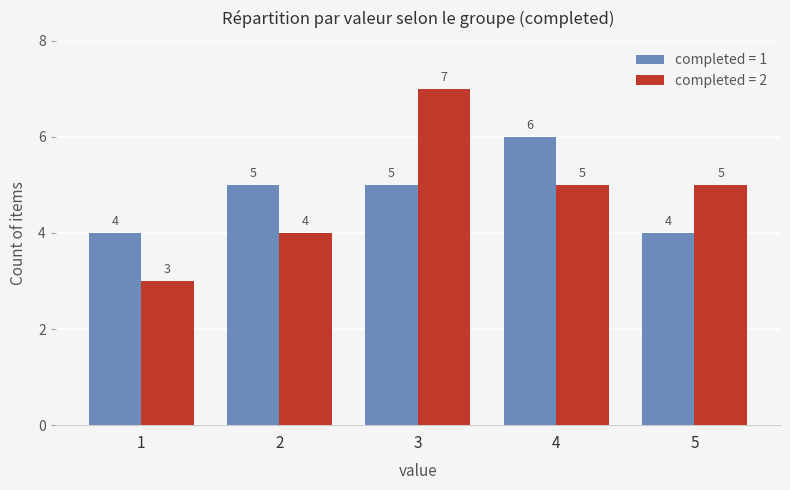

At 4, list the series in order from smallest to largest.

completed = 2, completed = 1